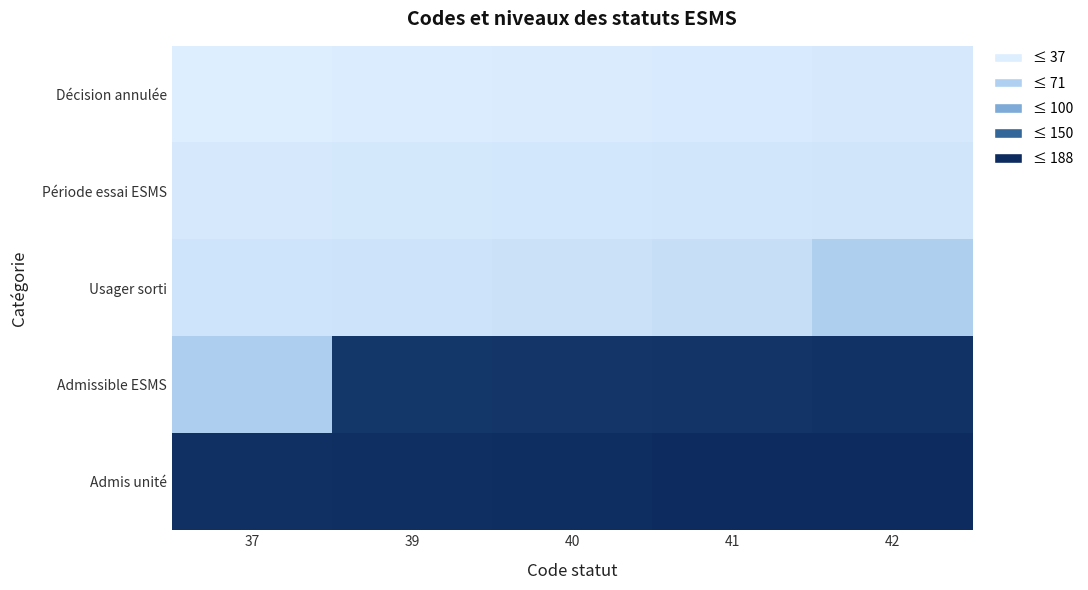

How many data points does each series have?

5